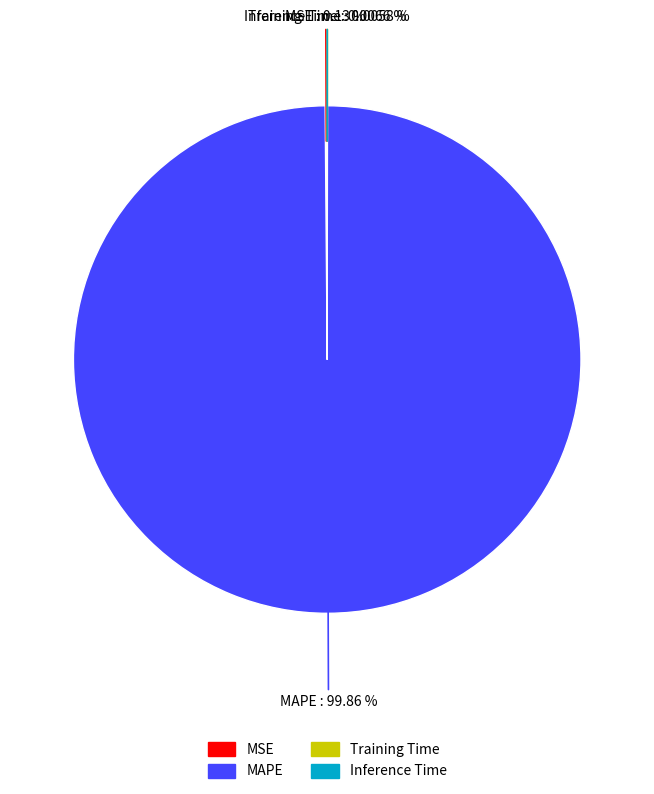

Which slice represents more than half of the pie?

MAPE